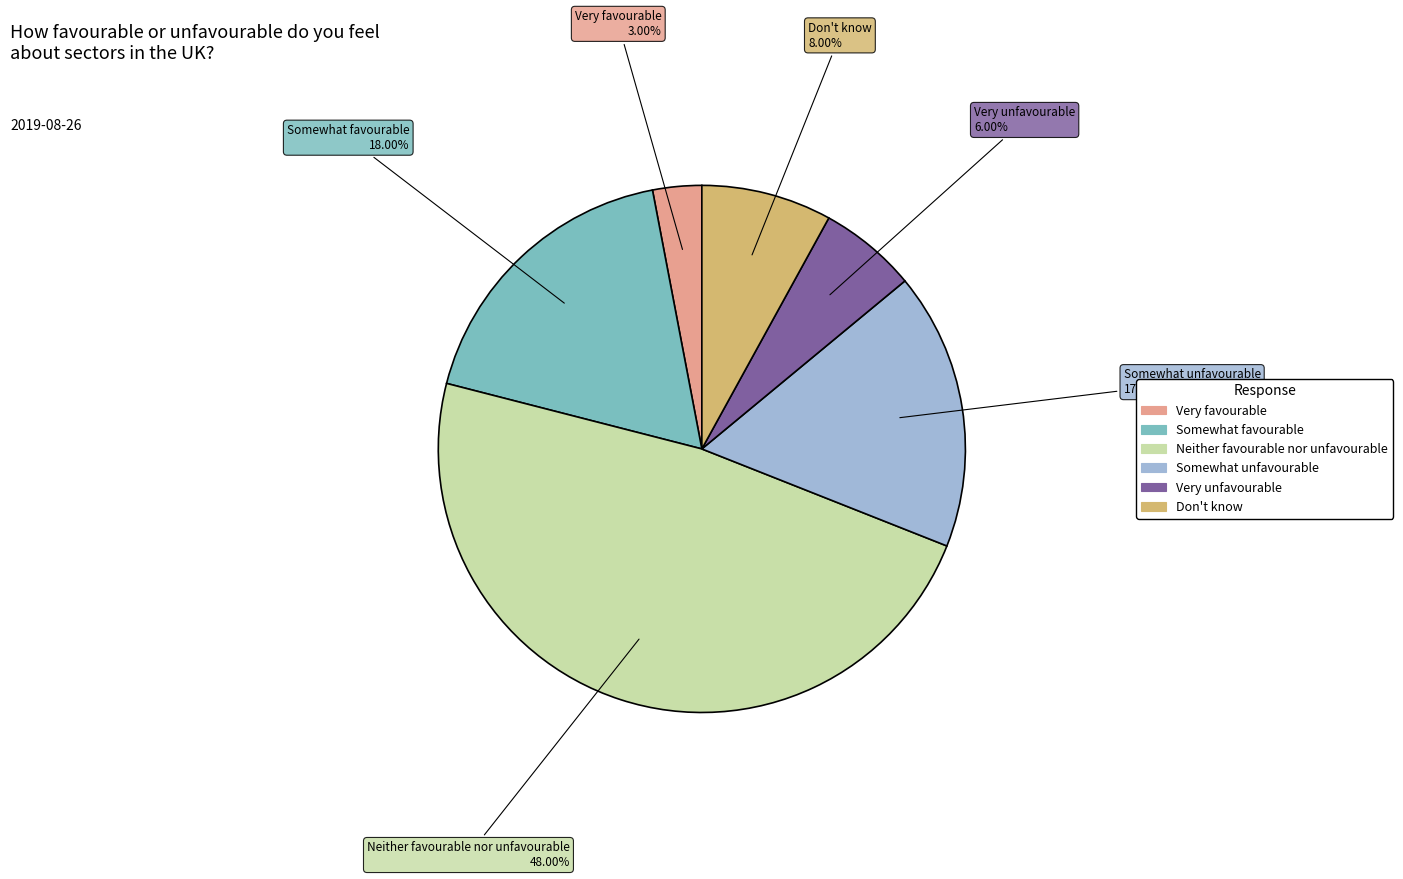

Which category has the smallest portion of the pie?

Very favourable